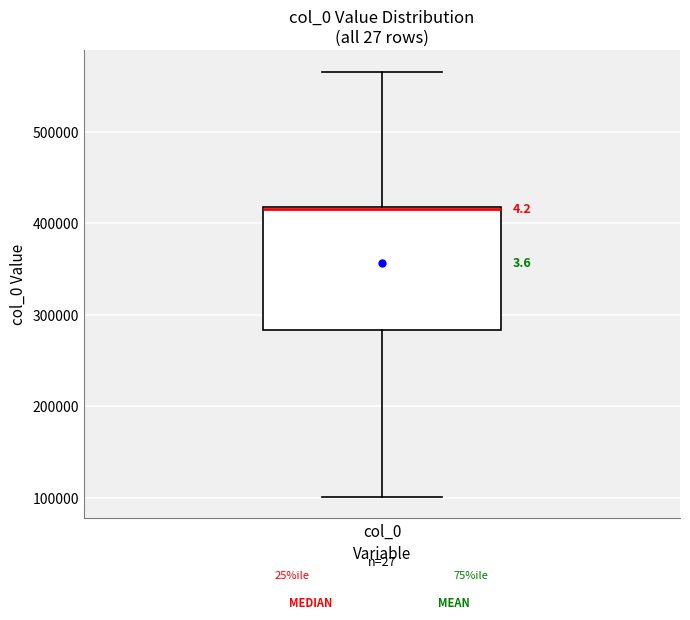

Transcribe this box plot: give where the median line is, the range the box spans, and where the two whiskers end, as read against the y-axis. The values are not printed on the chart, so give them approximately, as read against the axis.

median 420000, box 280000 to 420000, whiskers 100000 to 570000